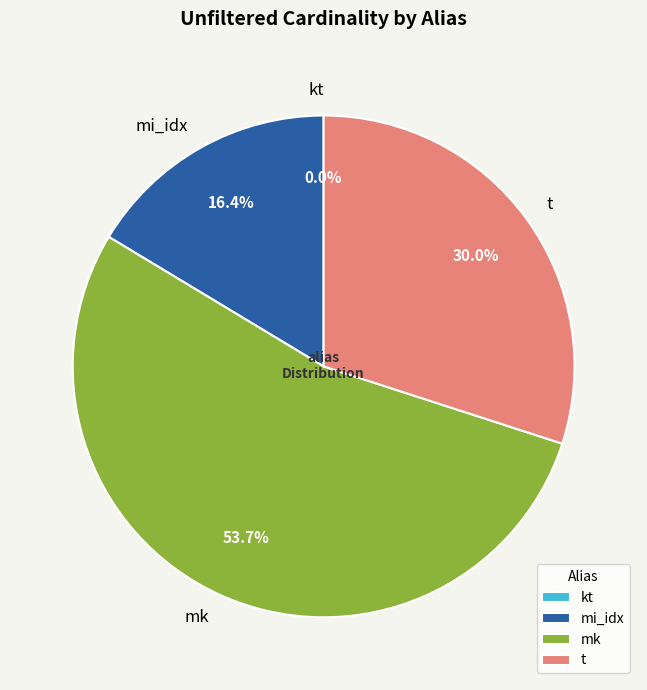

Combined, do t and mk account for over 50%?

Yes